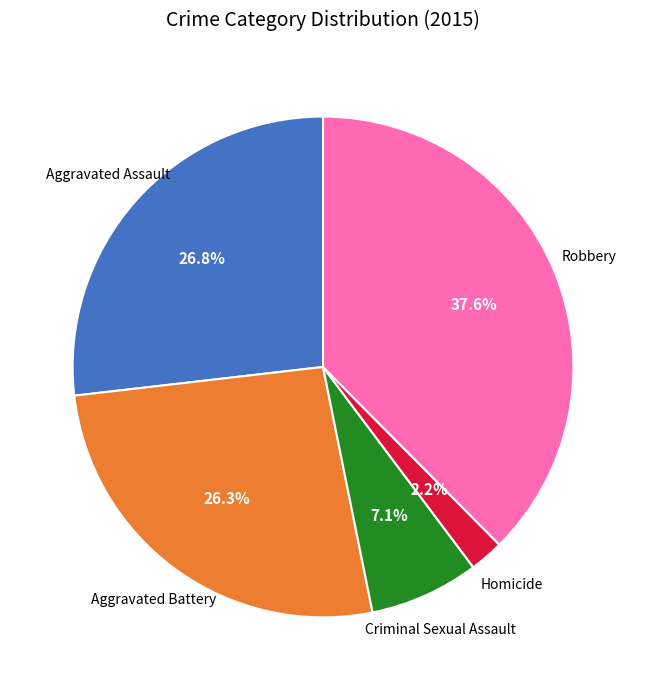

What is the ratio of the value at Criminal Sexual Assault to the value at Homicide?

3.2